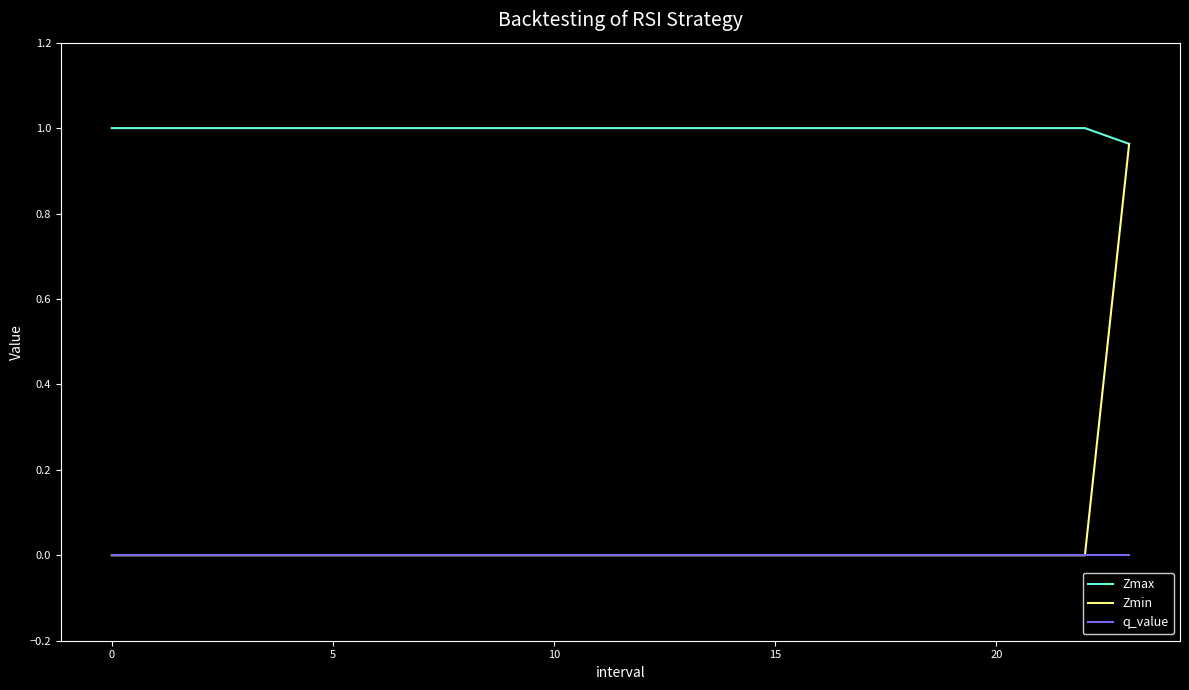

True or false: q_value and Zmax intersect in this chart.

False